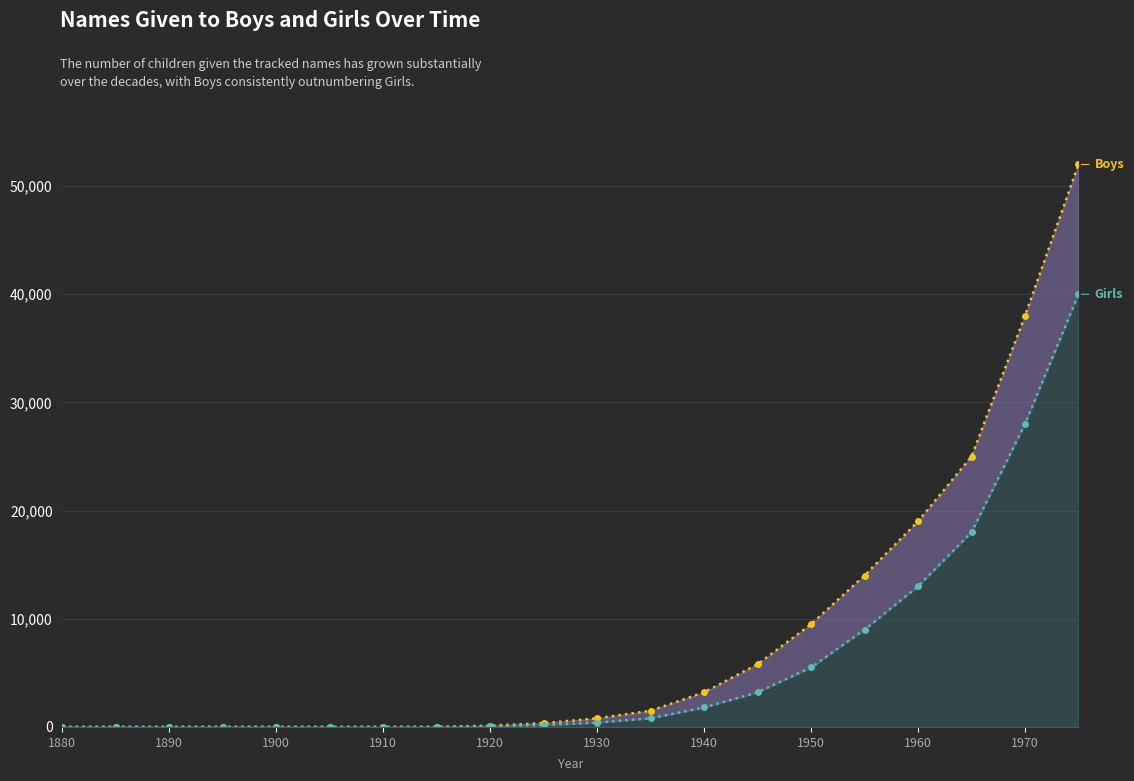

What is the difference between the maximum and minimum values in the Boys series?

52000